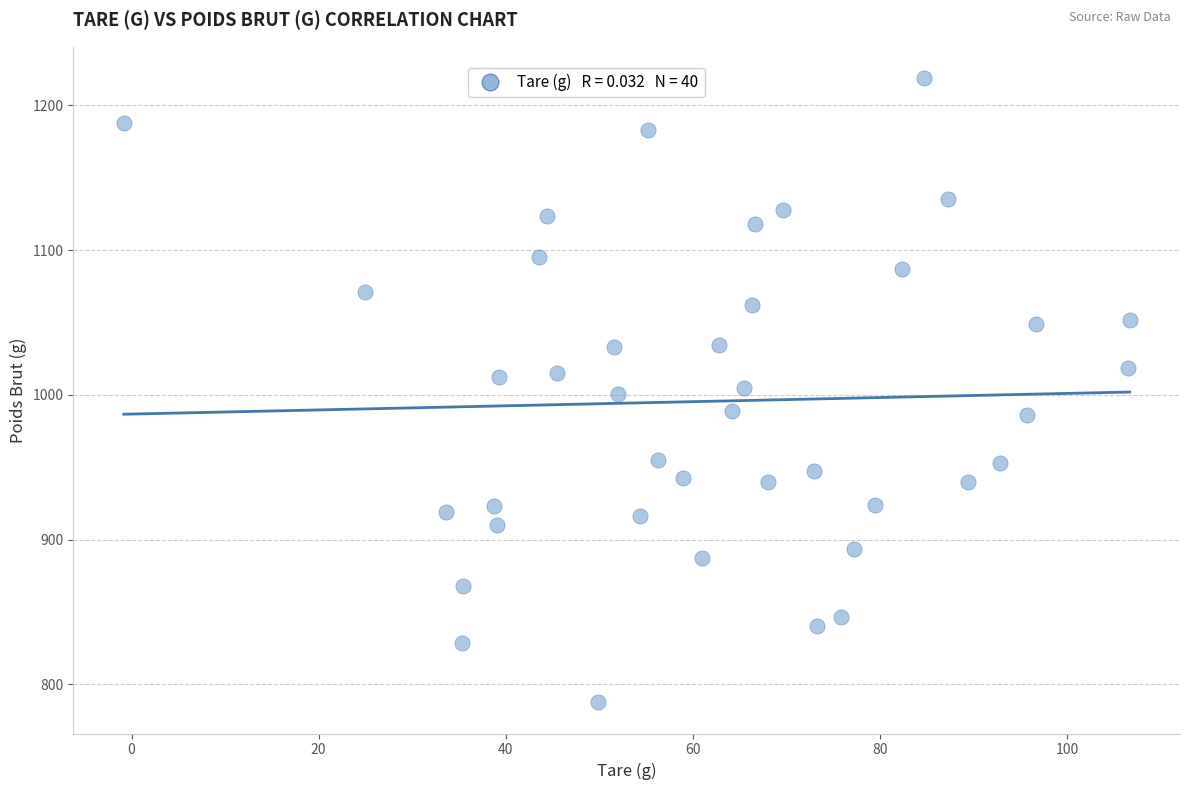

What is the range of X values (max minus min)?

107.5